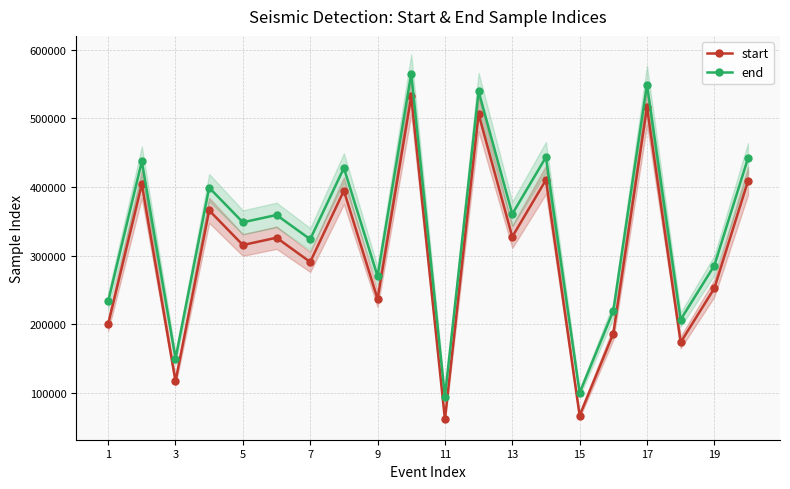

The value of end at 15 is 647564. True or false?

False